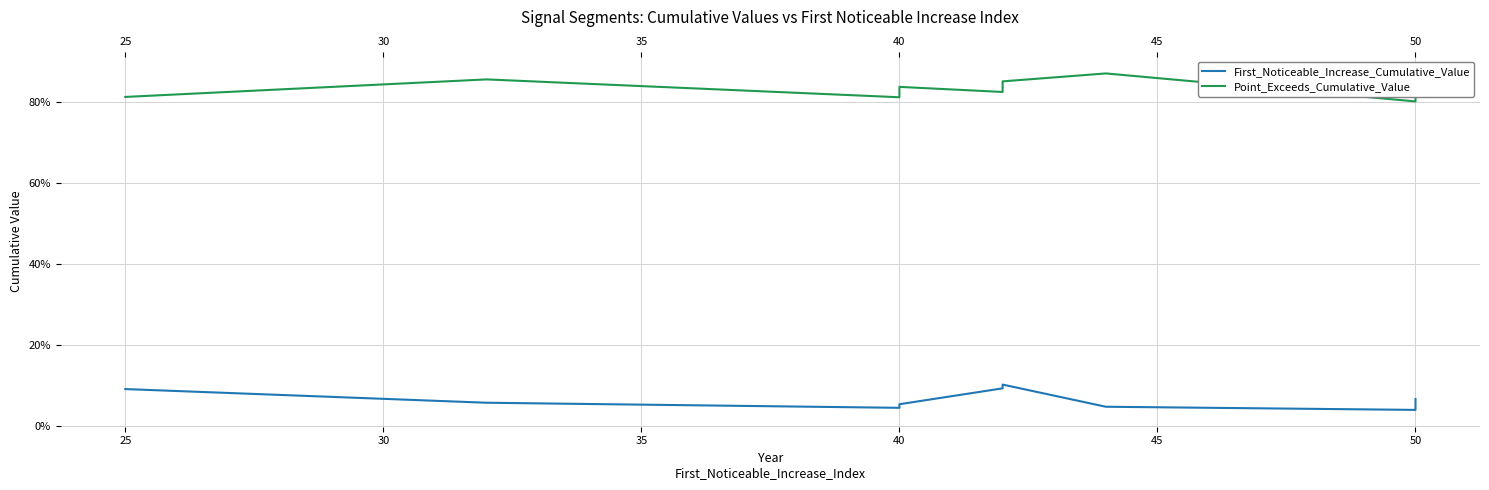

What is the maximum value for Point_Exceeds_Cumulative_Value?

0.9